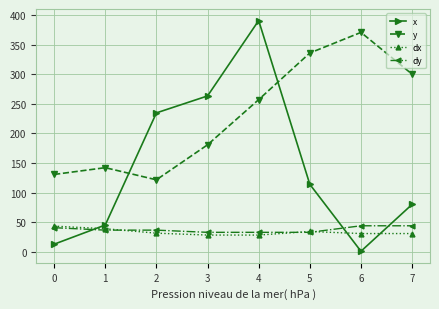

What is the approximate value of y at 4?

257.1